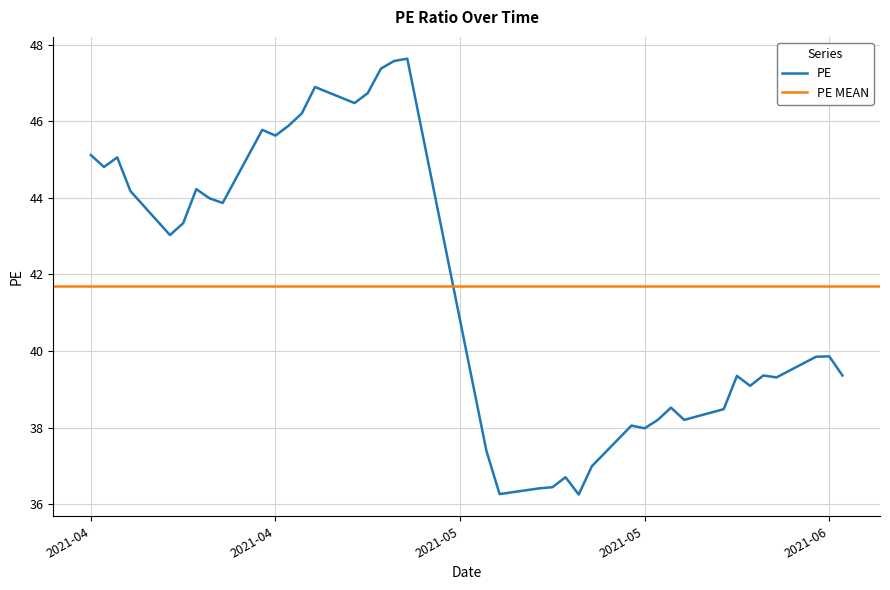

What is the approximate value at 2021-05-28?

39.3